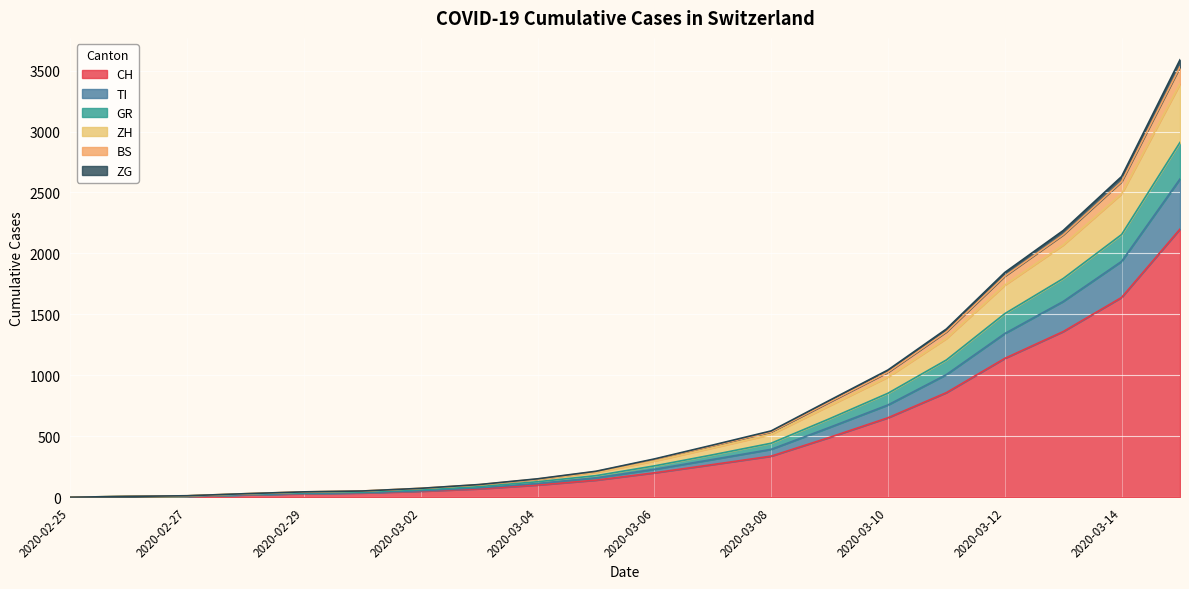

What is the highest value of the CH series?

2200